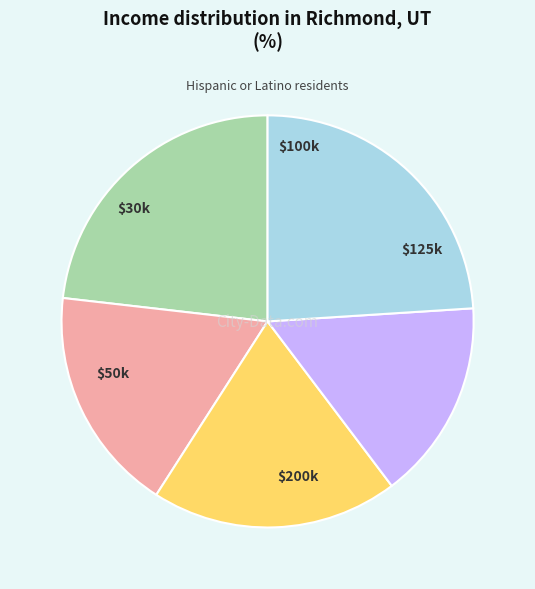

Is there any slice that represents more than half of the pie?

No